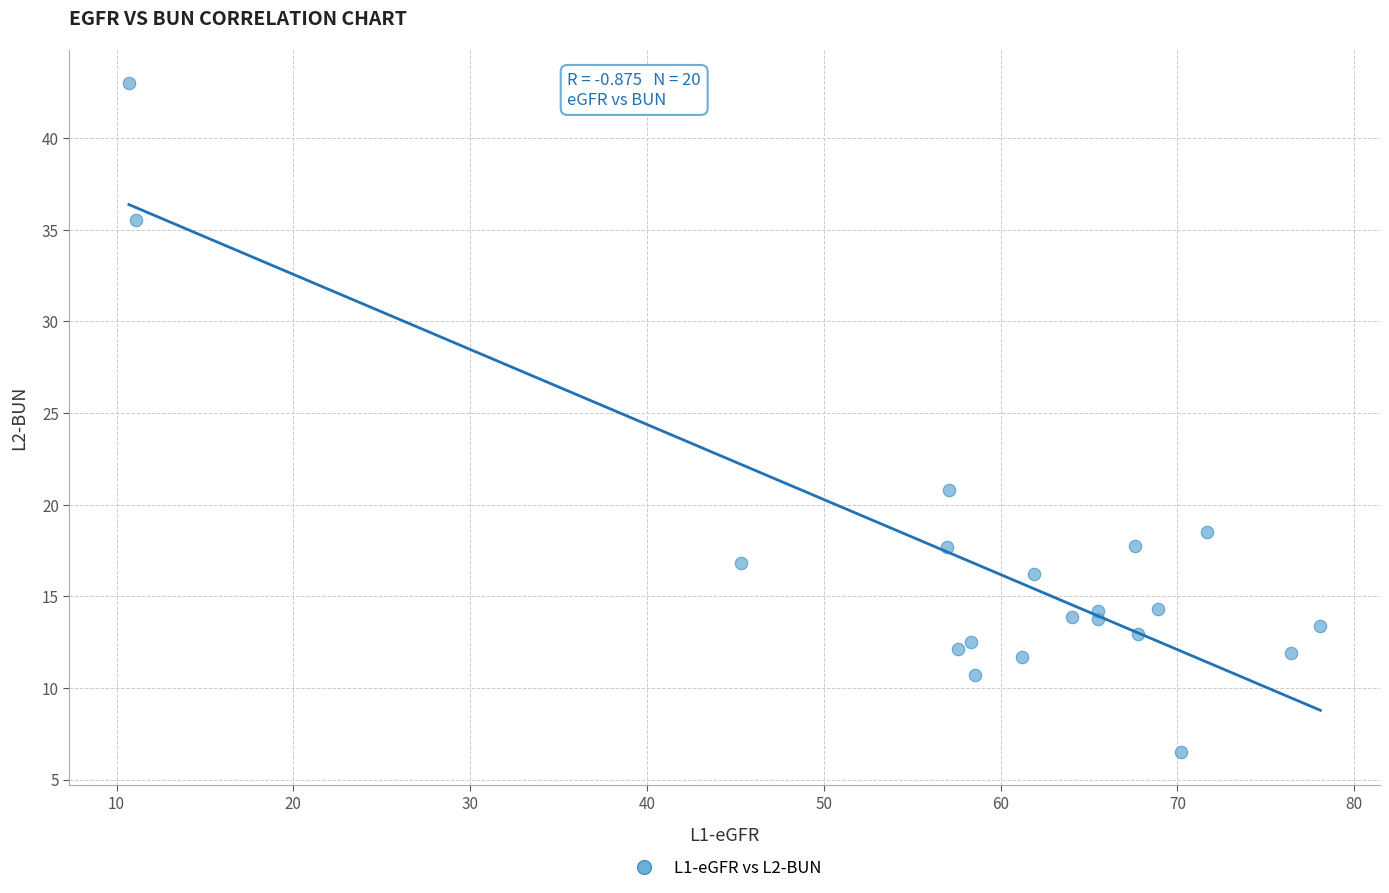

What Y value in the scatter plot is closest to 24?

20.8